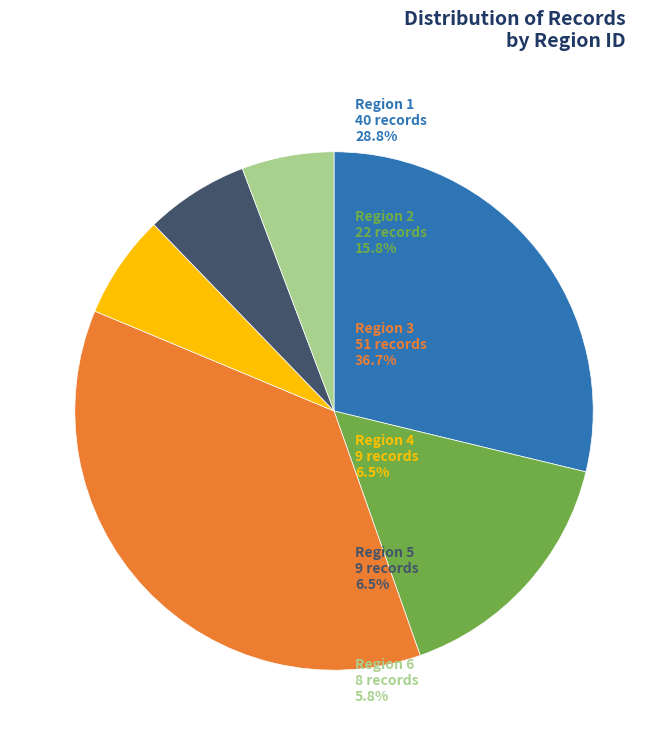

Is there a majority slice in this chart?

No